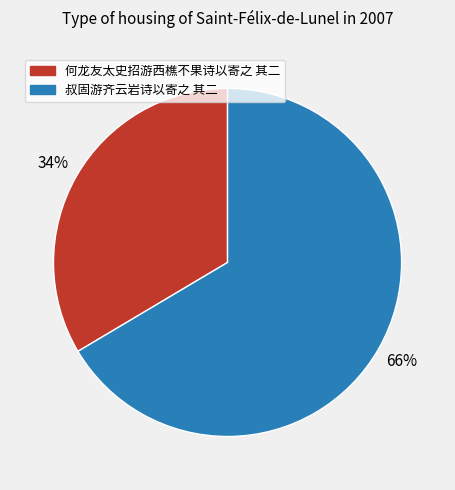

To the nearest percent, what percentage of the pie is 何龙友太史招游西樵不果诗以寄之 其二?

34%